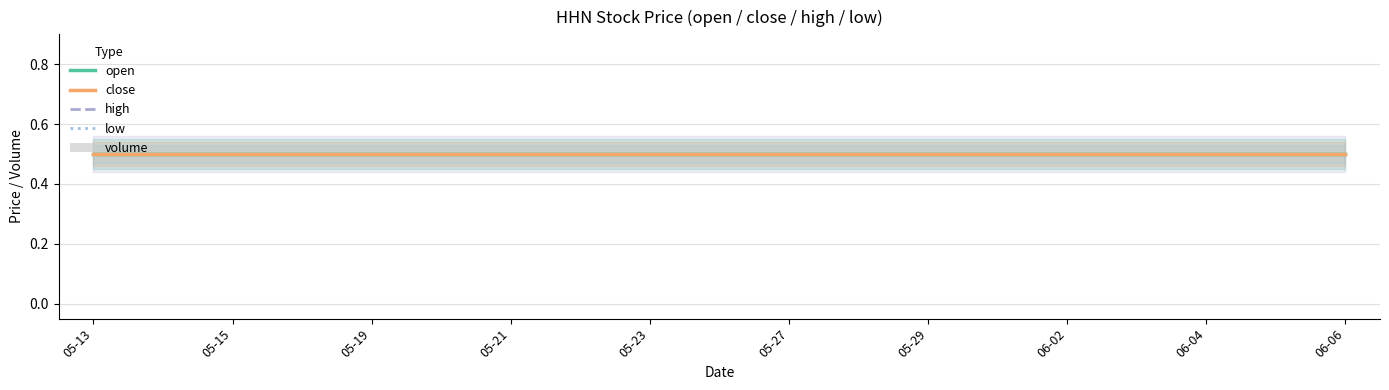

What is the approximate value of open at 06-02?

0.5